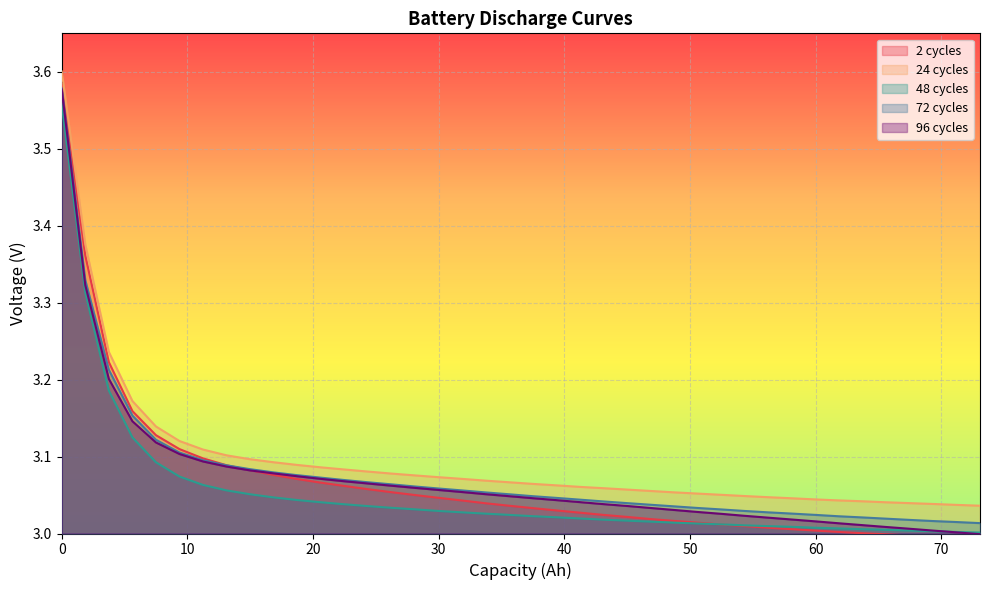

Reading left to right, list all the values displayed in this chart.

2 cycles: 3.6	3.4	3.2	3.2	3.1	3.1	3.1	3.1	3.1	3.1	3.1	3.1	3.1	3.1	3.1	3.0	3.0	3.0	3.0	3.0	3.0	3.0	3.0	3.0	3.0	3.0	3.0	3.0	3.0	3.0	3.0	3.0	3.0	3.0	3.0	3.0	3.0	3.0	3.0	3.0
24 cycles: 3.6	3.4	3.2	3.2	3.1	3.1	3.1	3.1	3.1	3.1	3.1	3.1	3.1	3.1	3.1	3.1	3.1	3.1	3.1	3.1	3.1	3.1	3.1	3.1	3.1	3.1	3.1	3.1	3.1	3.0	3.0	3.0	3.0	3.0	3.0	3.0	3.0	3.0	3.0	3.0
48 cycles: 3.6	3.3	3.2	3.1	3.1	3.1	3.1	3.1	3.1	3.0	3.0	3.0	3.0	3.0	3.0	3.0	3.0	3.0	3.0	3.0	3.0	3.0	3.0	3.0	3.0	3.0	3.0	3.0	3.0	3.0	3.0	3.0	3.0	3.0	3.0	3.0	3.0	3.0	3.0	3.0
72 cycles: 3.6	3.3	3.2	3.2	3.1	3.1	3.1	3.1	3.1	3.1	3.1	3.1	3.1	3.1	3.1	3.1	3.1	3.1	3.1	3.1	3.0	3.0	3.0	3.0	3.0	3.0	3.0	3.0	3.0	3.0	3.0	3.0	3.0	3.0	3.0	3.0	3.0	3.0	3.0	3.0
96 cycles: 3.6	3.3	3.2	3.1	3.1	3.1	3.1	3.1	3.1	3.1	3.1	3.1	3.1	3.1	3.1	3.1	3.1	3.1	3.1	3.0	3.0	3.0	3.0	3.0	3.0	3.0	3.0	3.0	3.0	3.0	3.0	3.0	3.0	3.0	3.0	3.0	3.0	3.0	3.0	3.0